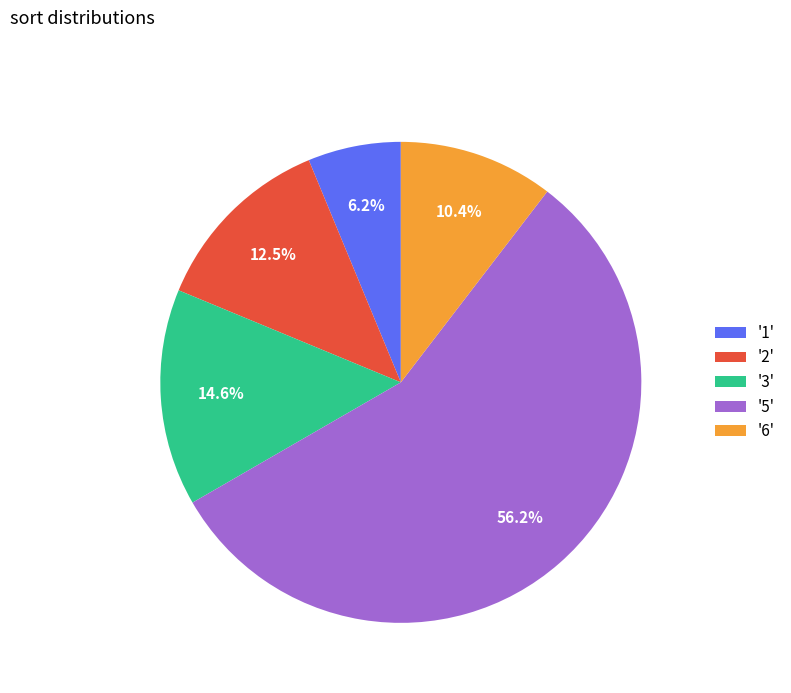

Rank the categories by value from lowest to highest.

'1', '6', '2', '3', '5'